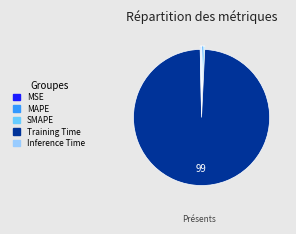

What is the largest slice in the pie chart?

Training Time